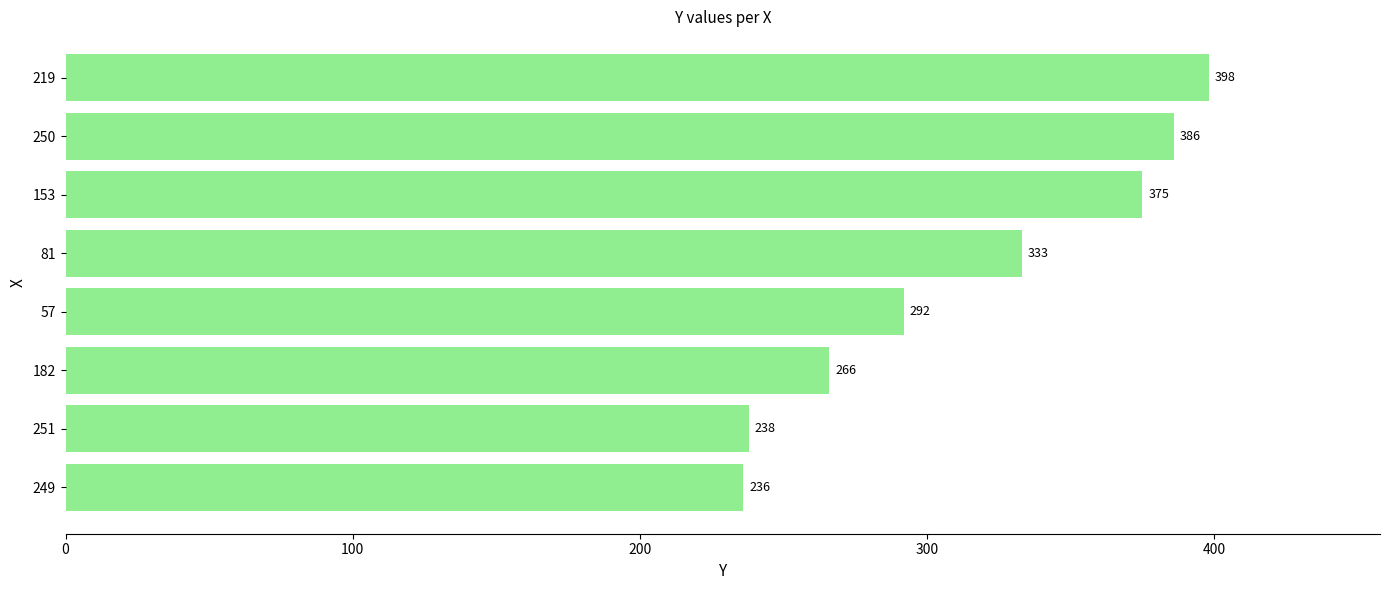

Where is the data nearest to the value 317?

81